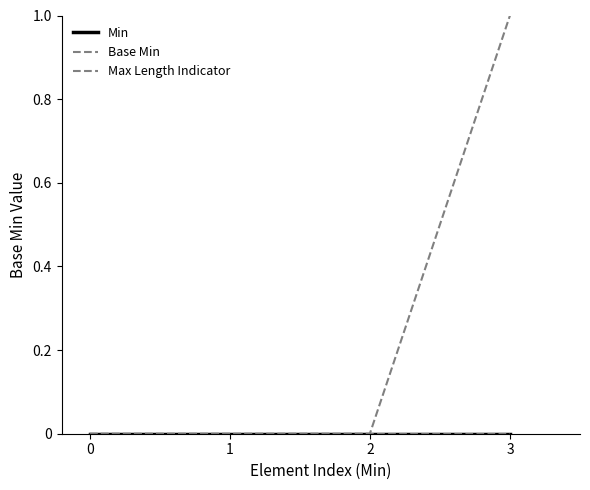

Does the chart have visible grid lines?

No